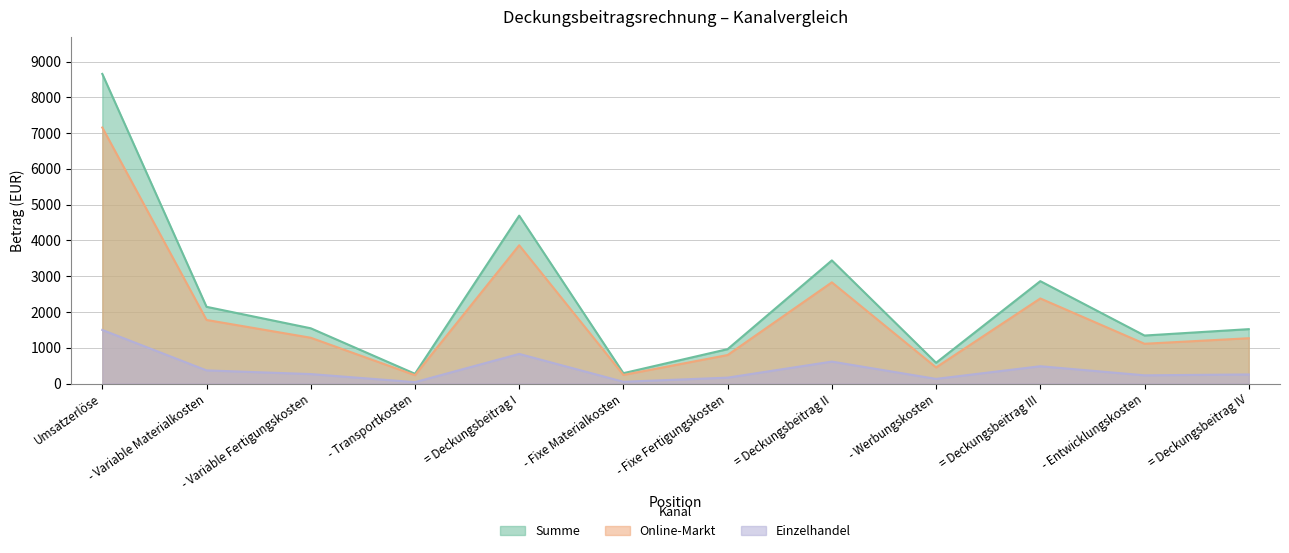

What position from the left is = Deckungsbeitrag II?

8